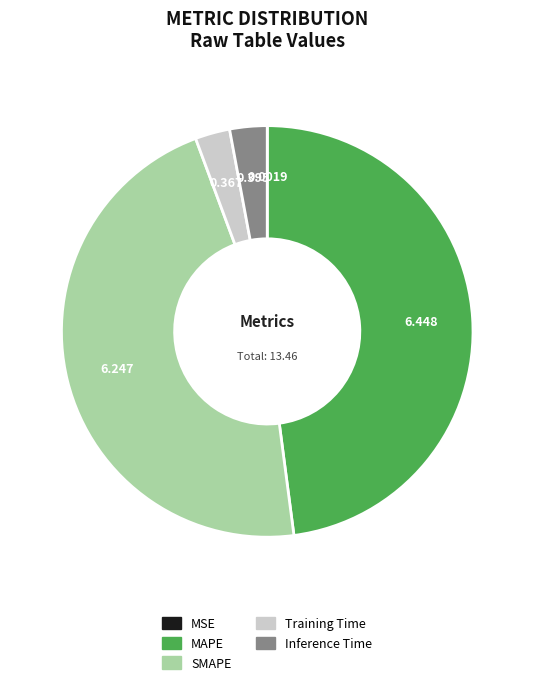

What is the largest slice in the pie chart?

MAPE